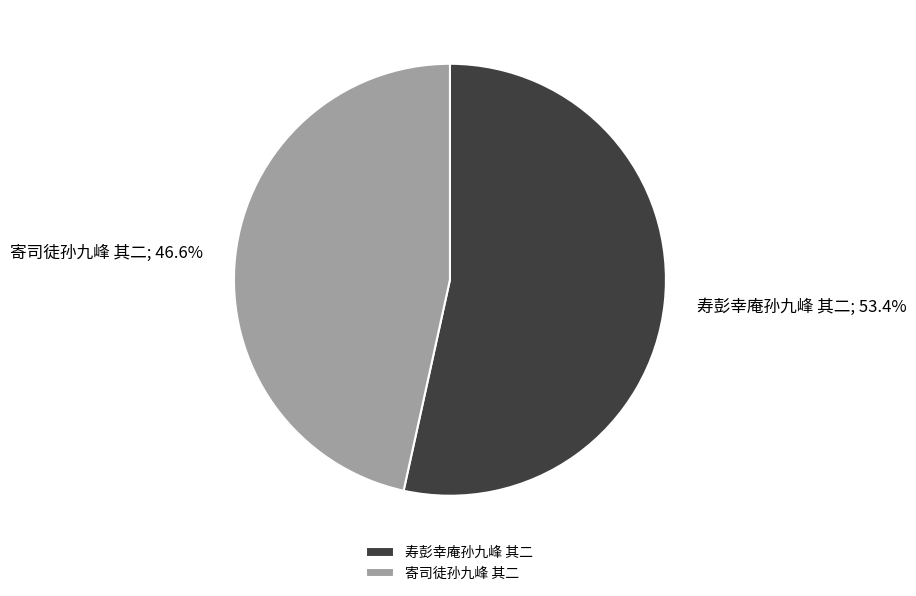

Count the number of slices in the pie.

2